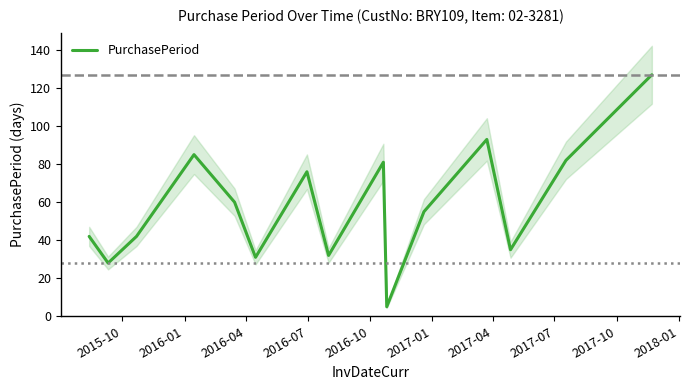

What is the lowest value of the PurchasePeriod series?

5